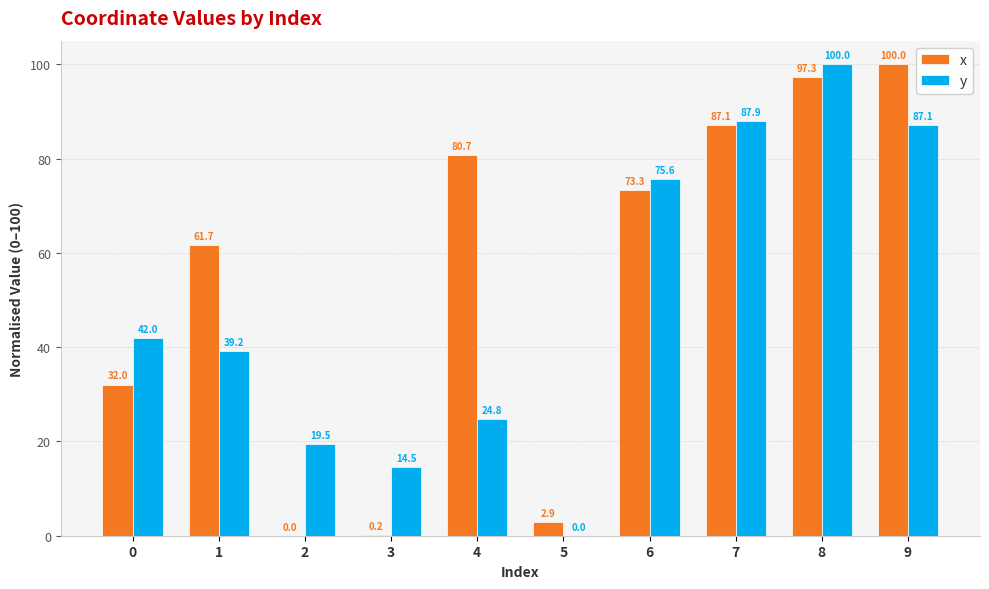

Are the bars horizontal?

No